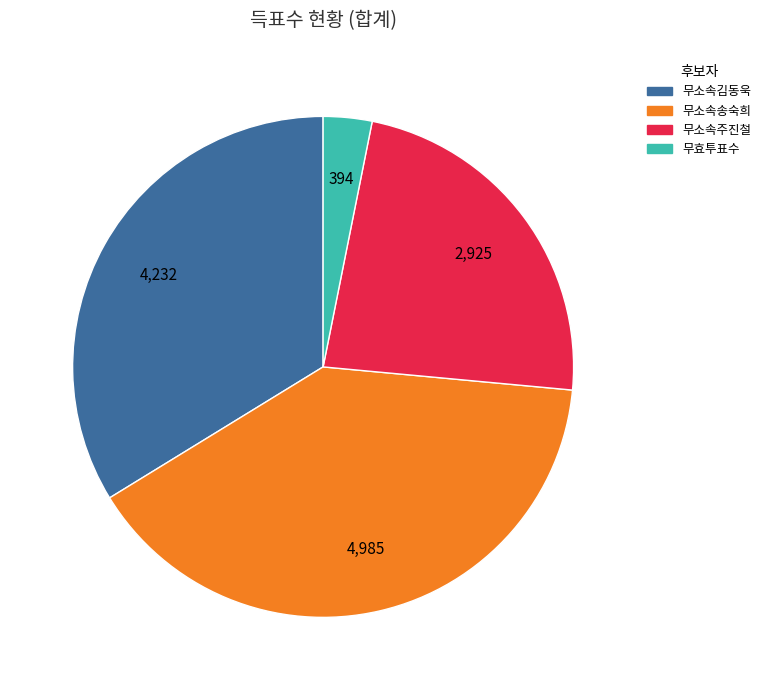

Count the number of slices in the pie.

4